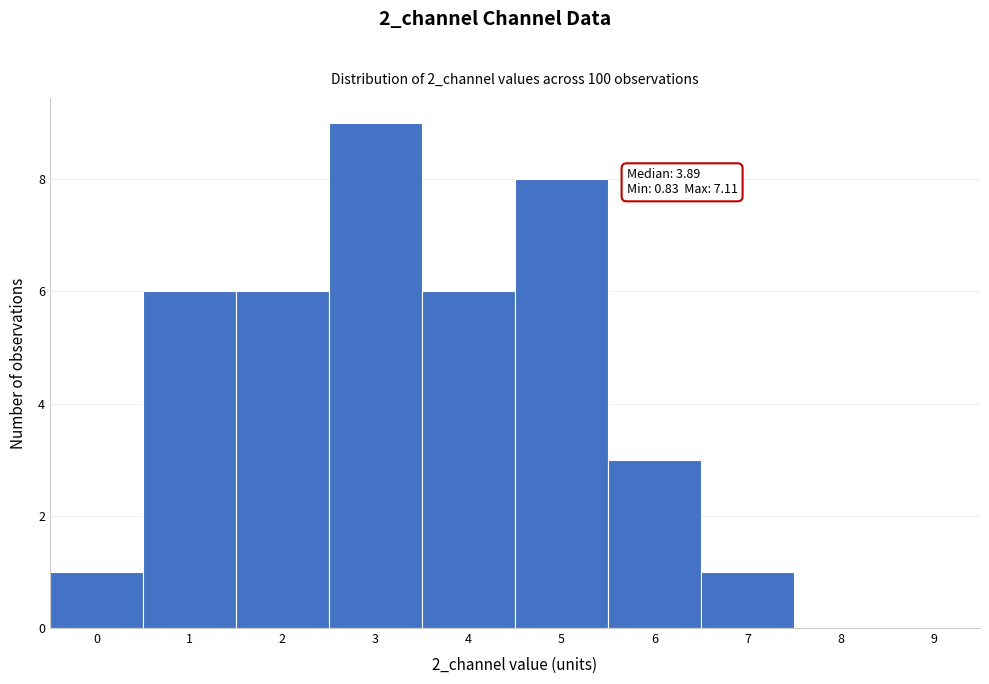

Reading right to left, what are all the values shown in this chart?

9=0	8=0	7=1	6=3	5=8	4=6	3=9	2=6	1=6	0=1